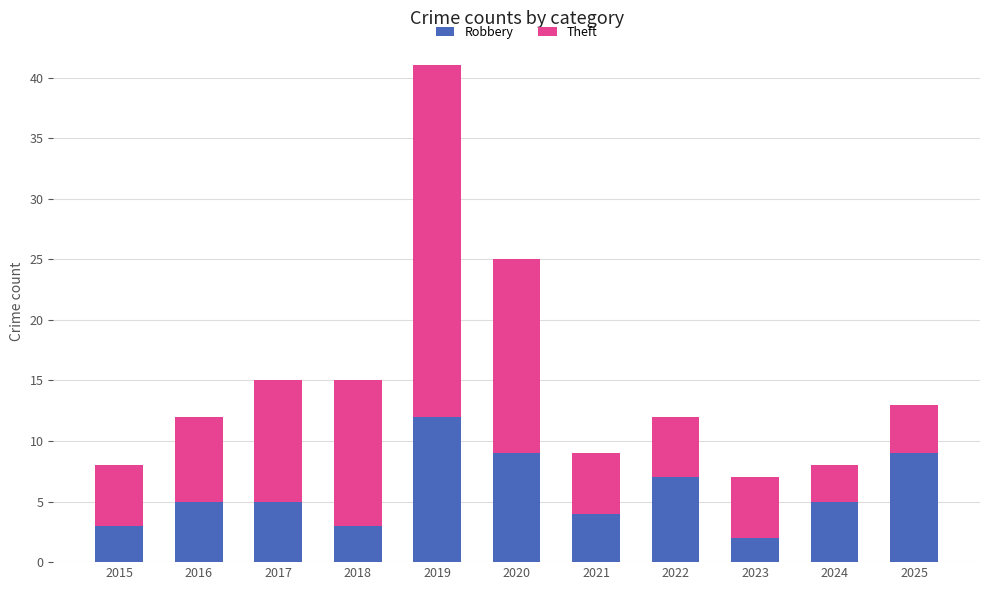

What value does the Robbery series have at 2015?

3